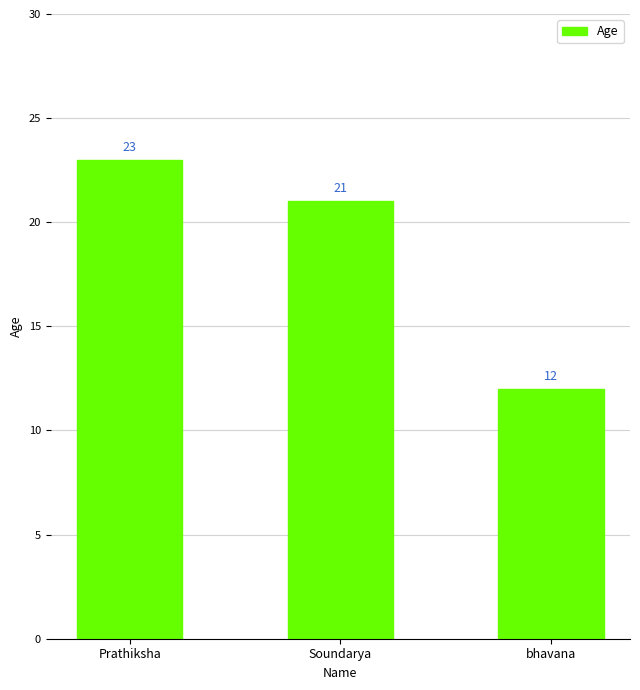

Reading left to right, what are all the values shown in this chart?

Prathiksha=23	Soundarya=21	bhavana=12